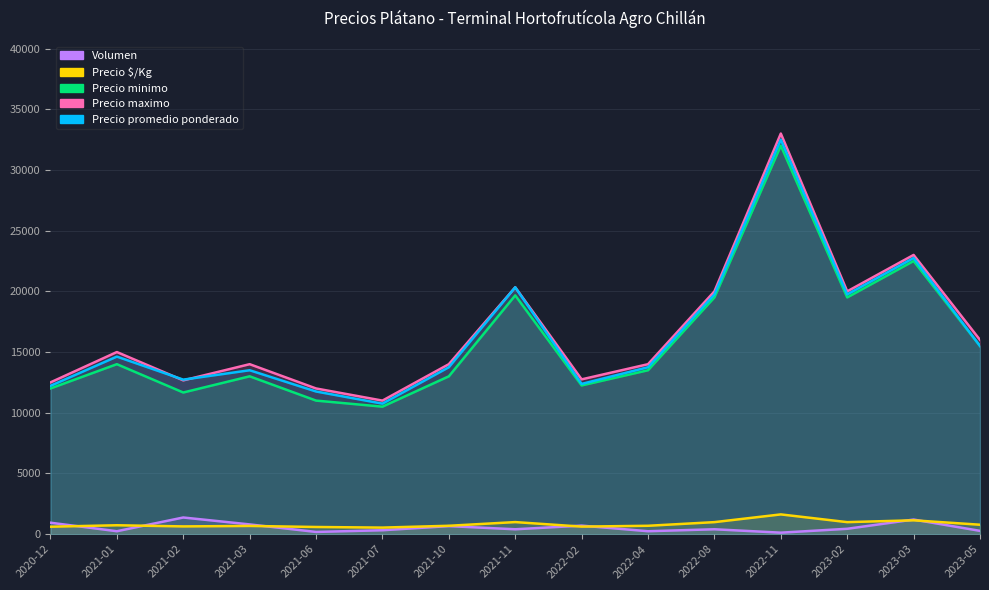

What are all the series names shown in the legend?

Precio promedio ponderado, Precio minimo, Precio maximo, Precio $/Kg, Volumen